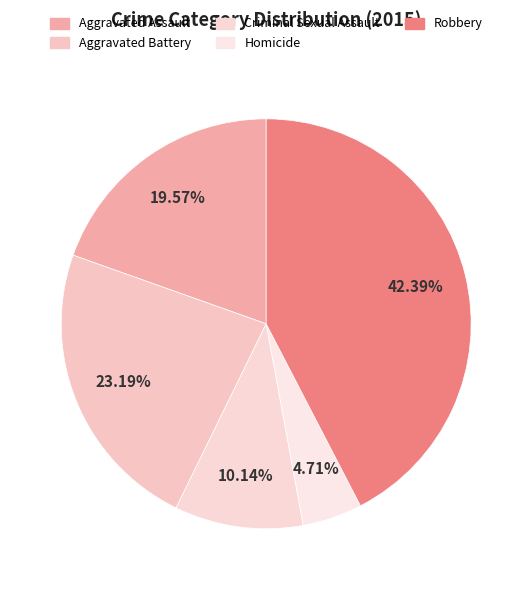

To the nearest percent, what is the average slice percentage?

20%